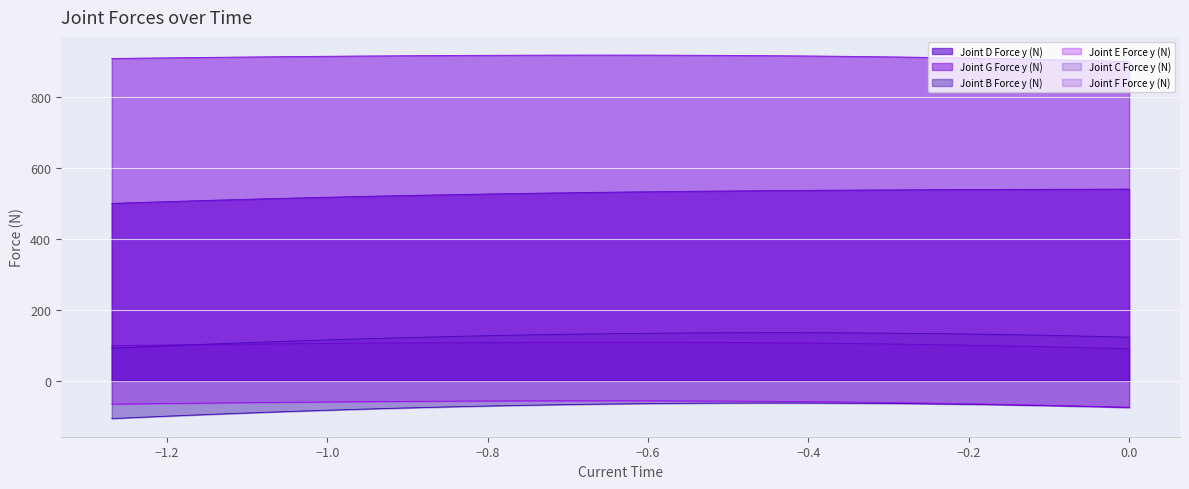

True or false: Joint C Force y (N) and Joint B Force y (N) intersect in this chart.

False